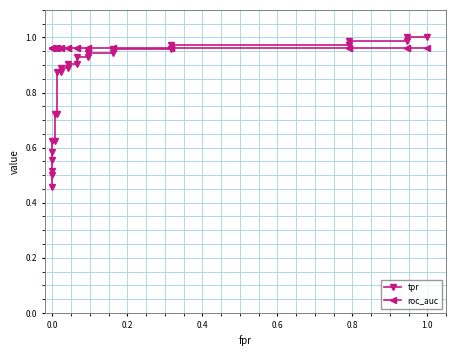

True or false: tpr and roc_auc intersect in this chart.

True